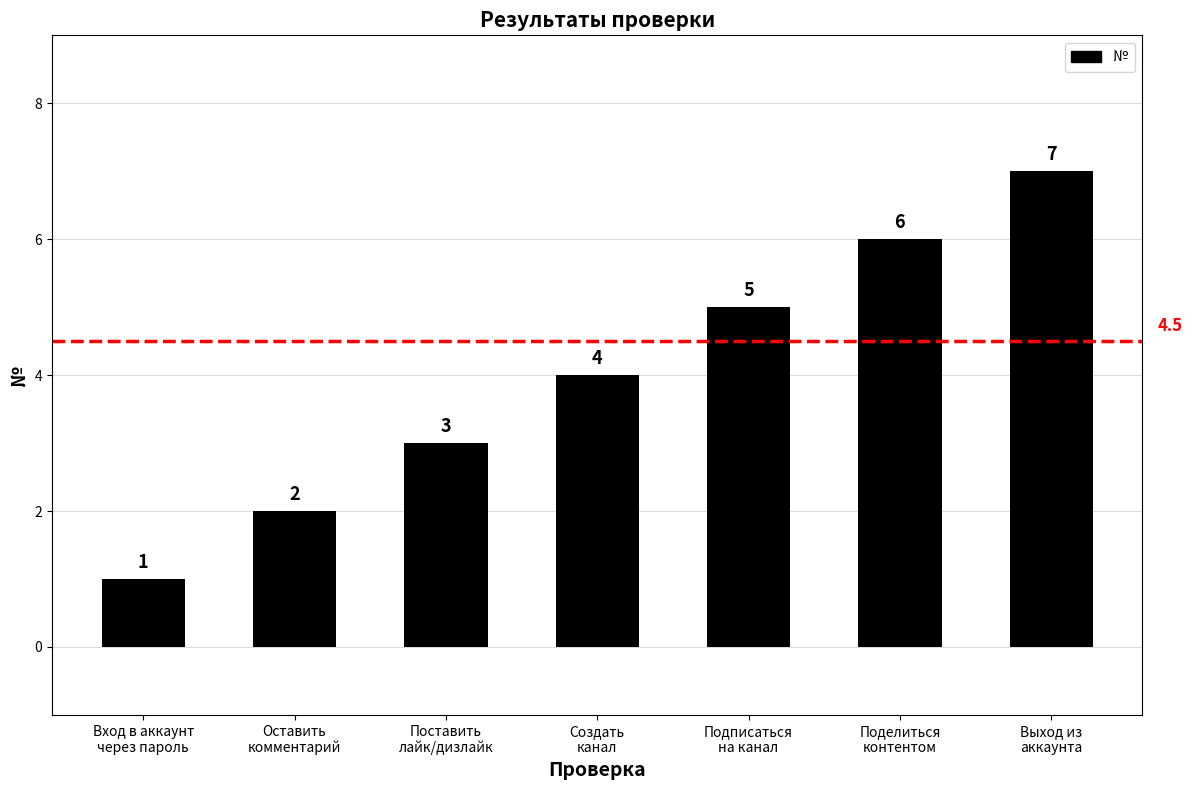

What is the greatest value displayed?

7